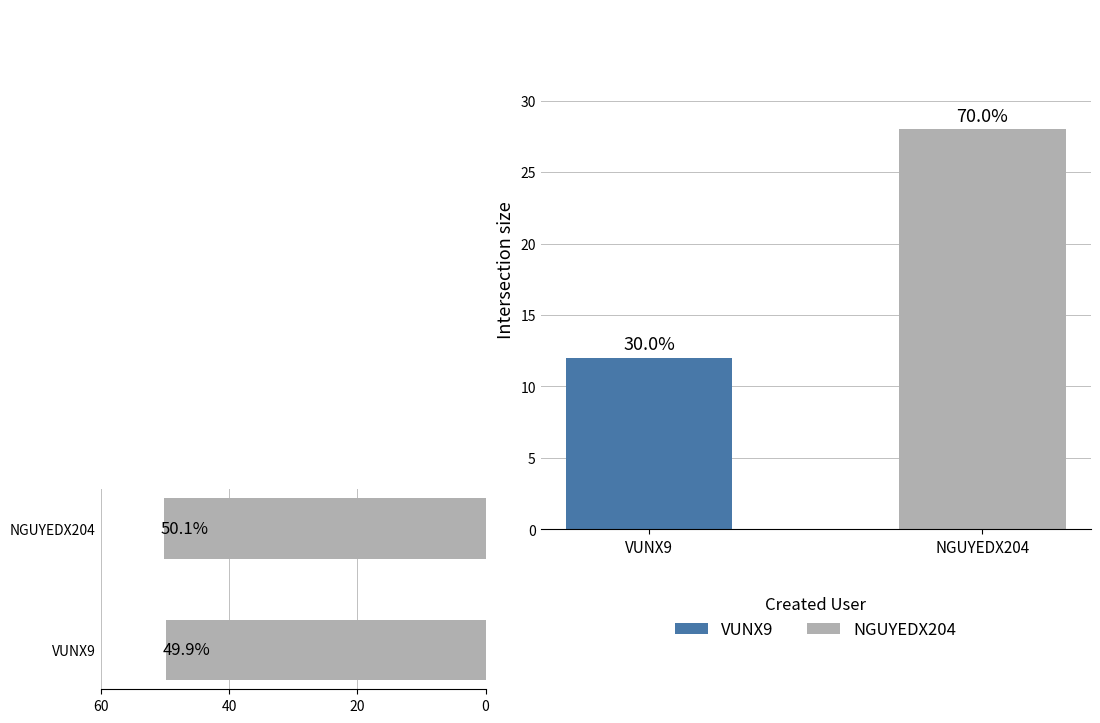

How many data points in Avg Value % are less than 50?

1